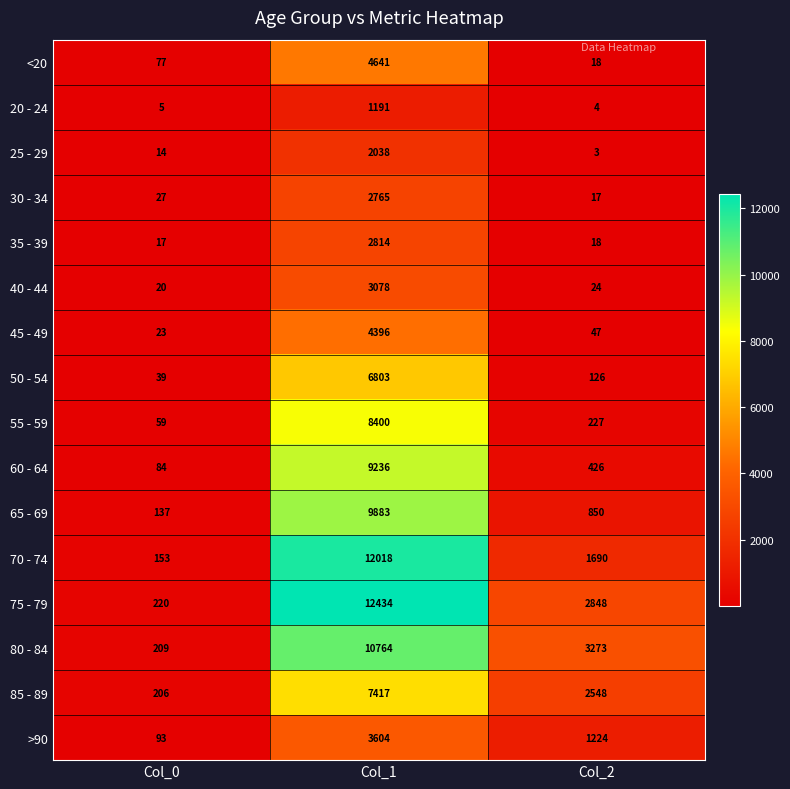

At which label does 45 - 49 first exceed 47?

Col_1